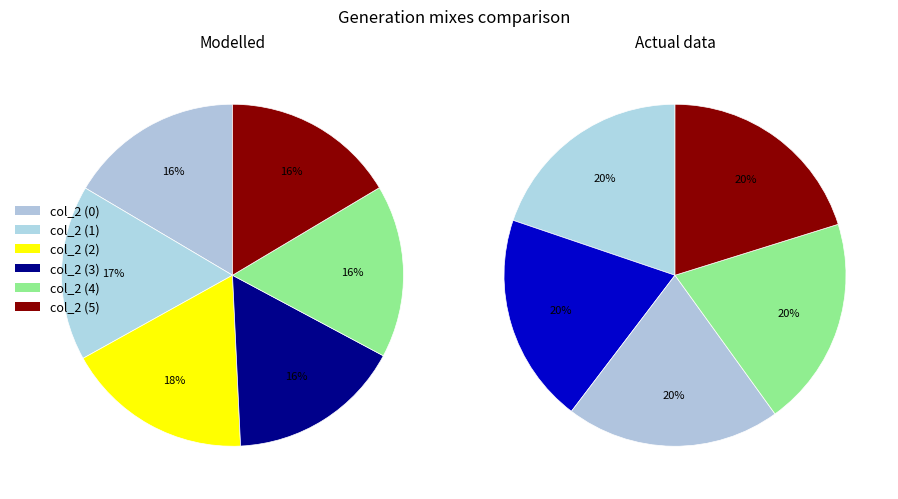

Approximately how many times larger is the value at 2 compared to 0?

1.1